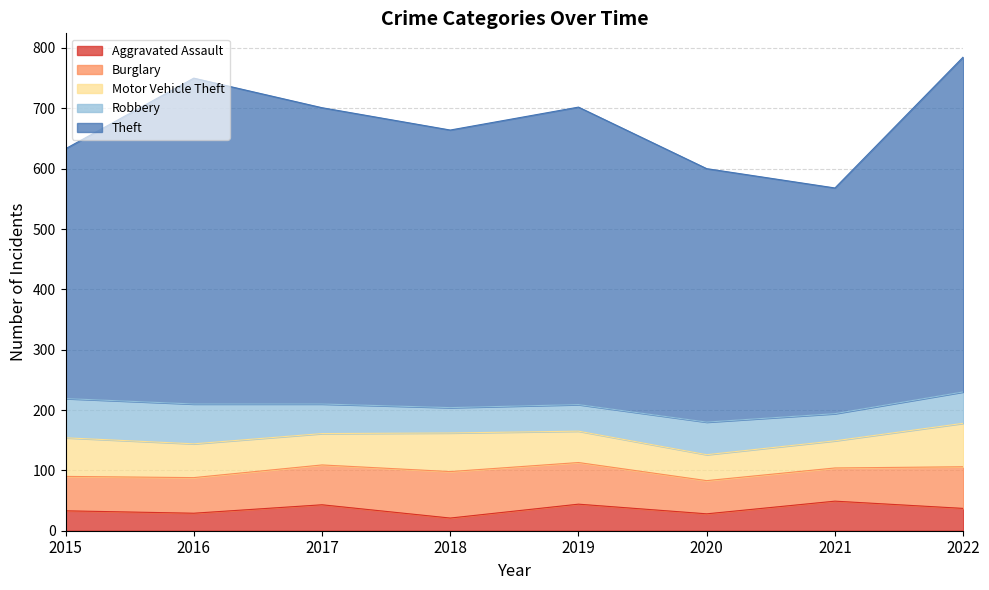

At which label does Aggravated Assault first exceed 37?

2017